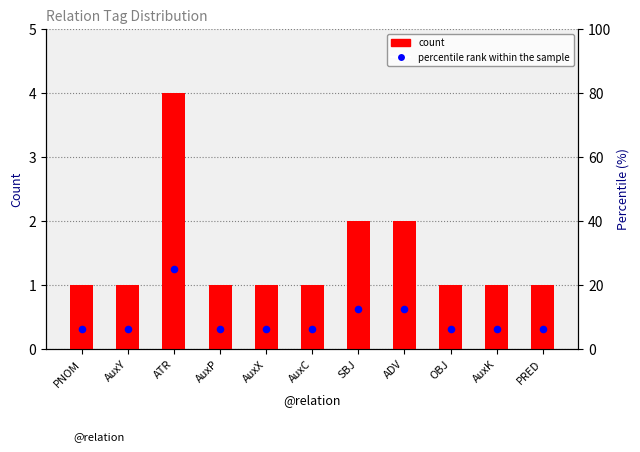

What is the total value across all series at ADV?

14.5